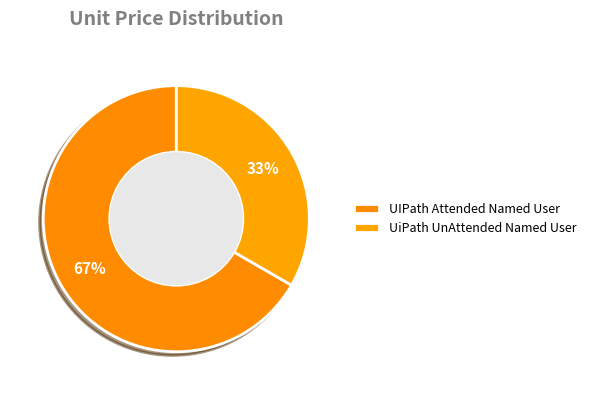

What percentage is the UiPath UnAttended Named User slice, to the nearest percent?

33%